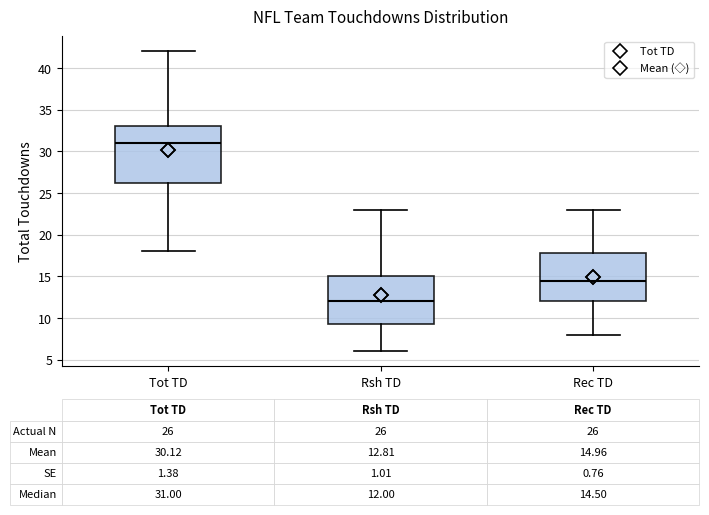

Comparing the boxes themselves (not the whiskers), which one is the tallest?

Tot TD